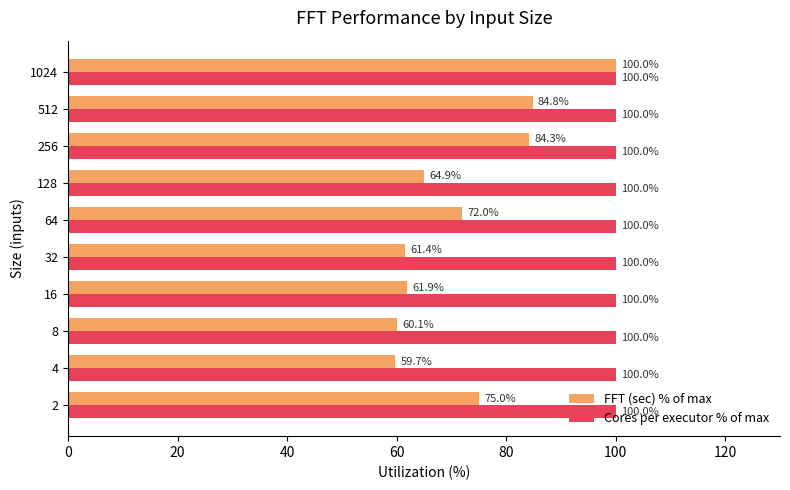

Is it true that FFT (sec) % of max equals 37.1 at 8?

False